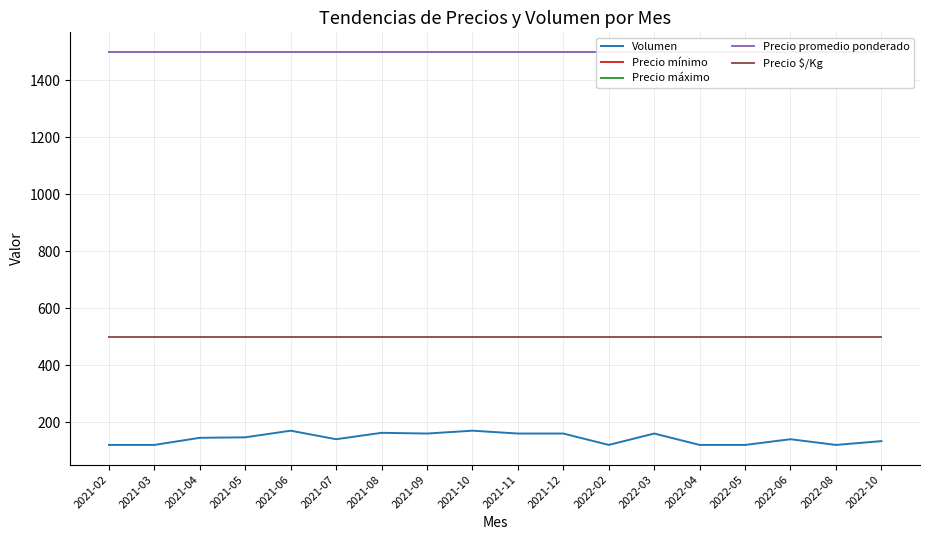

Which category has the highest value across all series?

2021-02